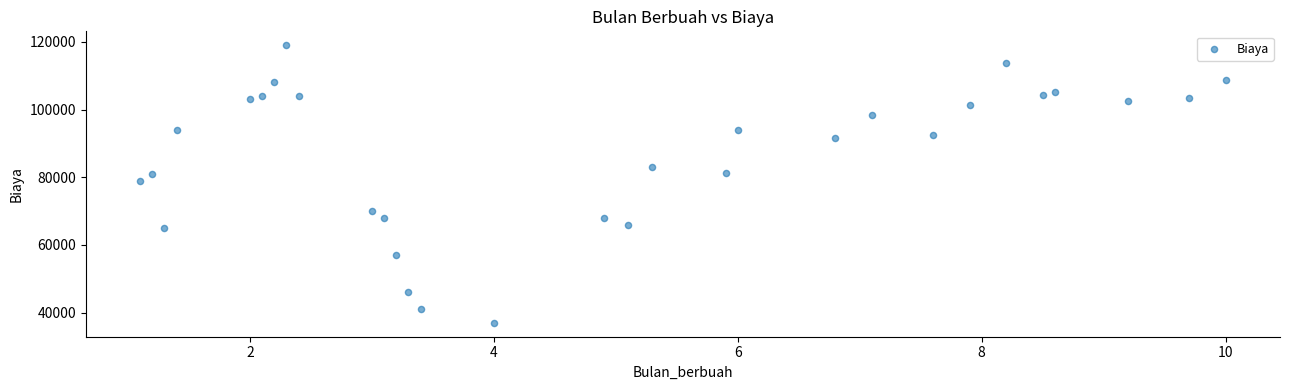

What Y value in the scatter plot is closest to 78000?

79000